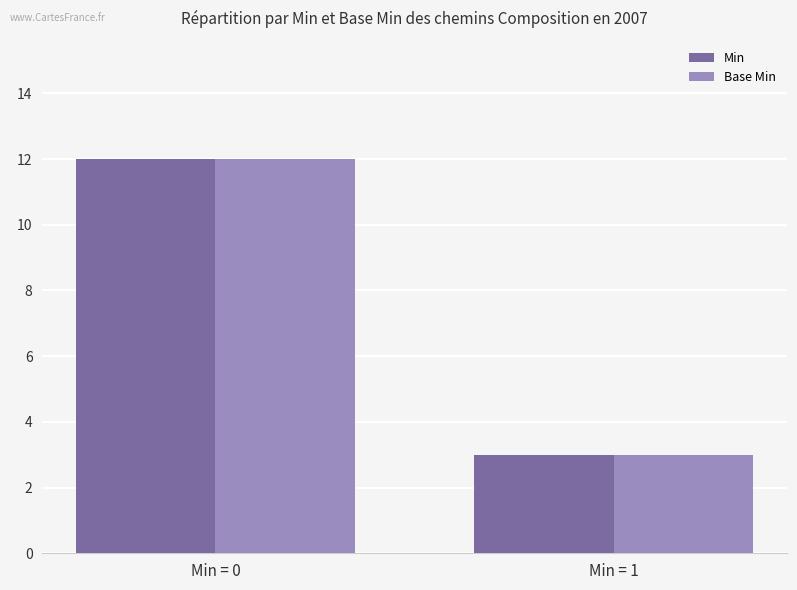

How many data points does each series have?

2